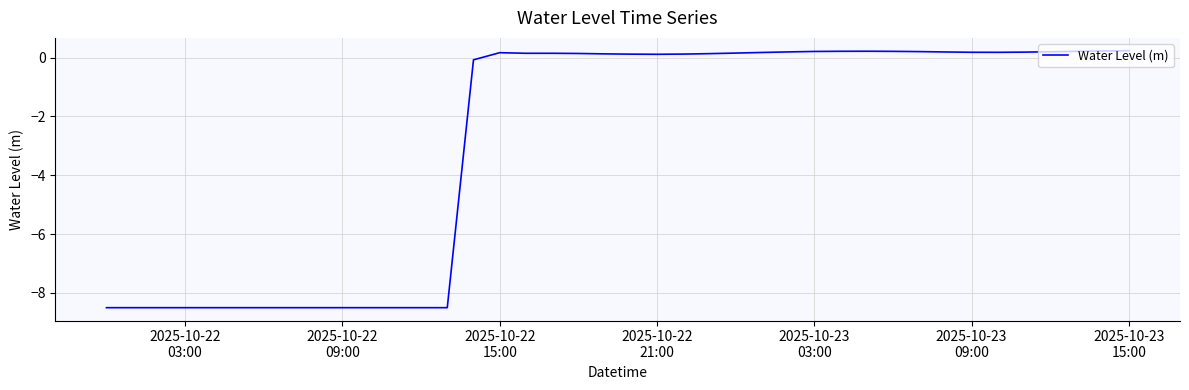

What is the minimum value shown in the chart?

-8.5